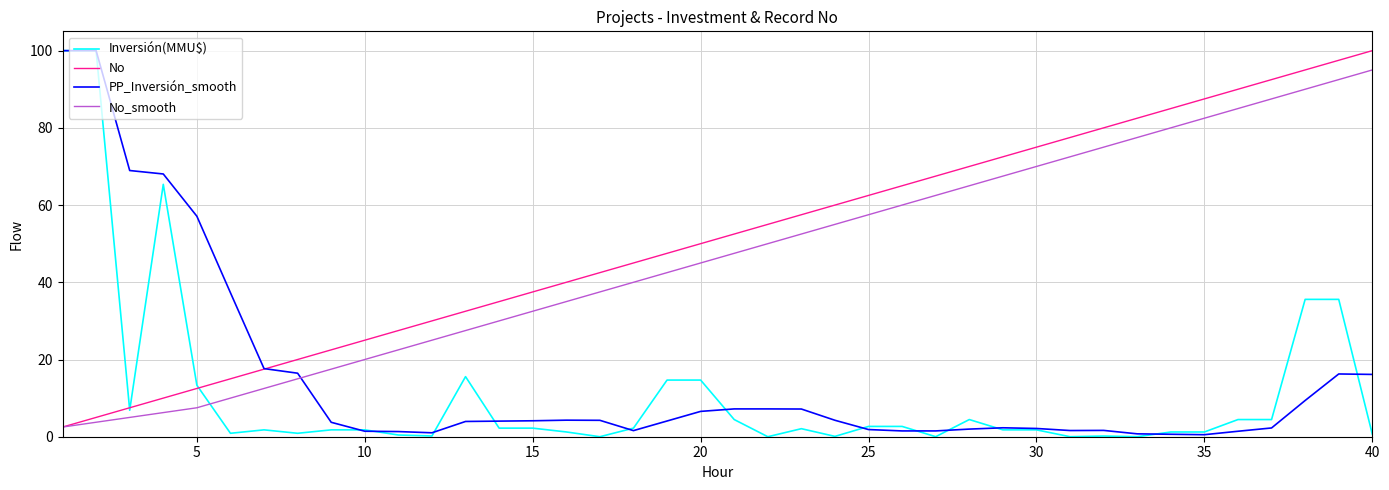

Which series has the largest total across all categories?

No